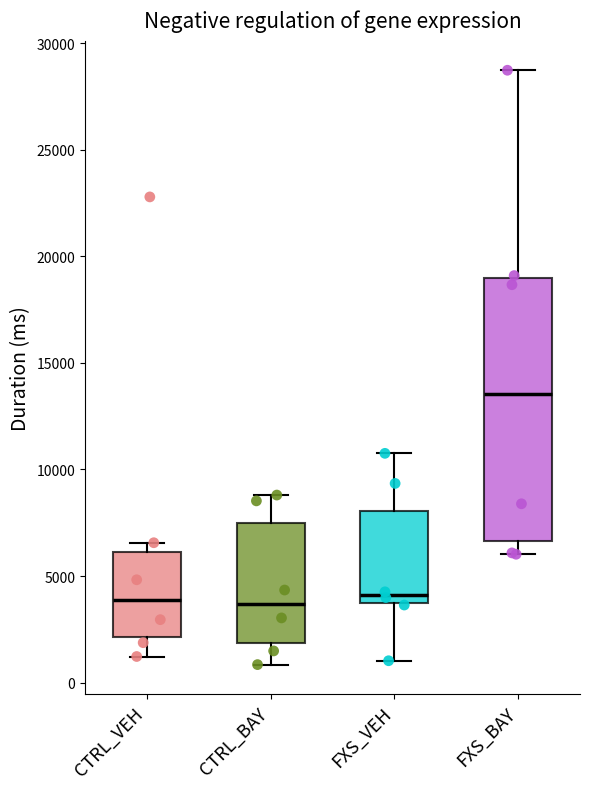

Comparing the boxes themselves (not the whiskers), which one is the tallest?

FXS_BAY